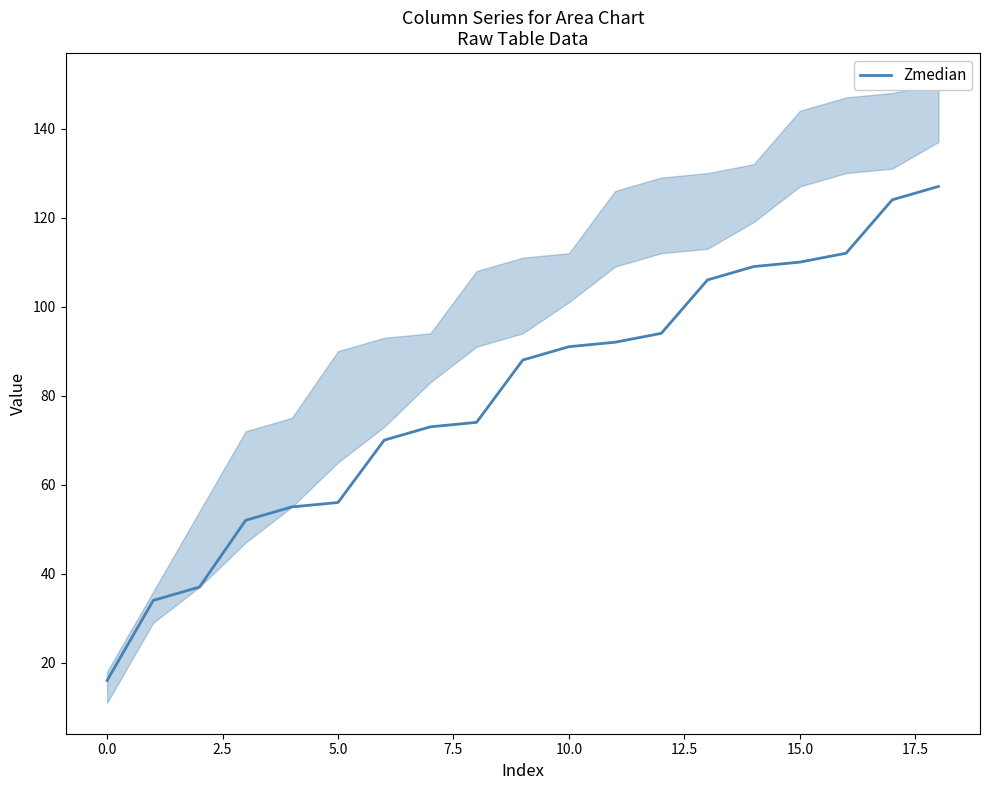

True or false: the data has more than 2 interior local peaks.

False